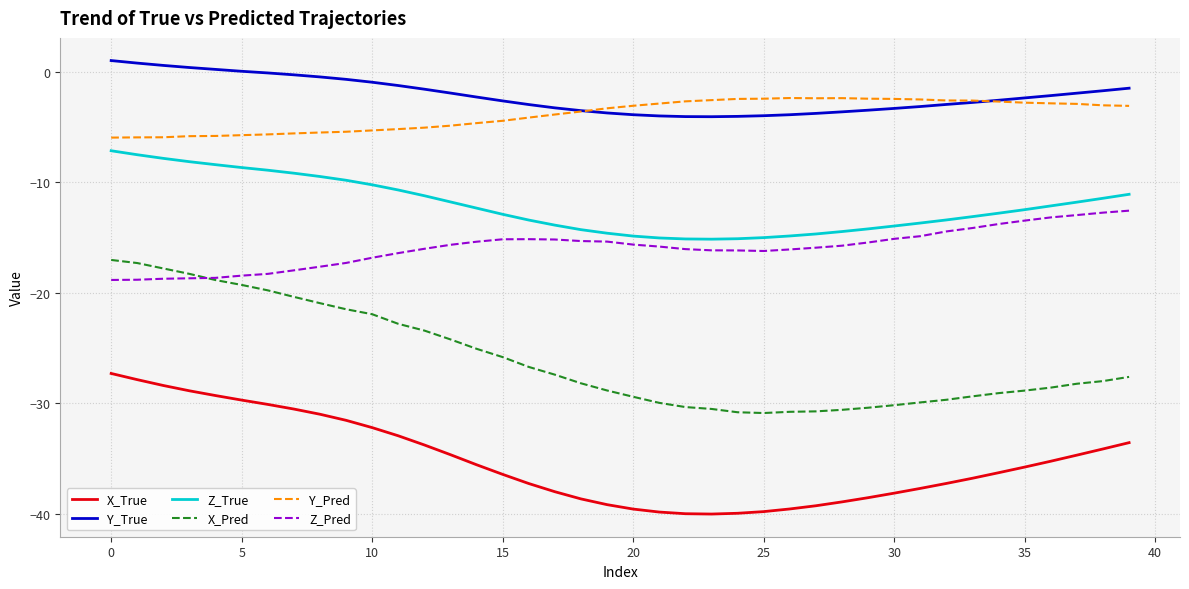

Which series has the largest range (max minus min)?

X_Pred